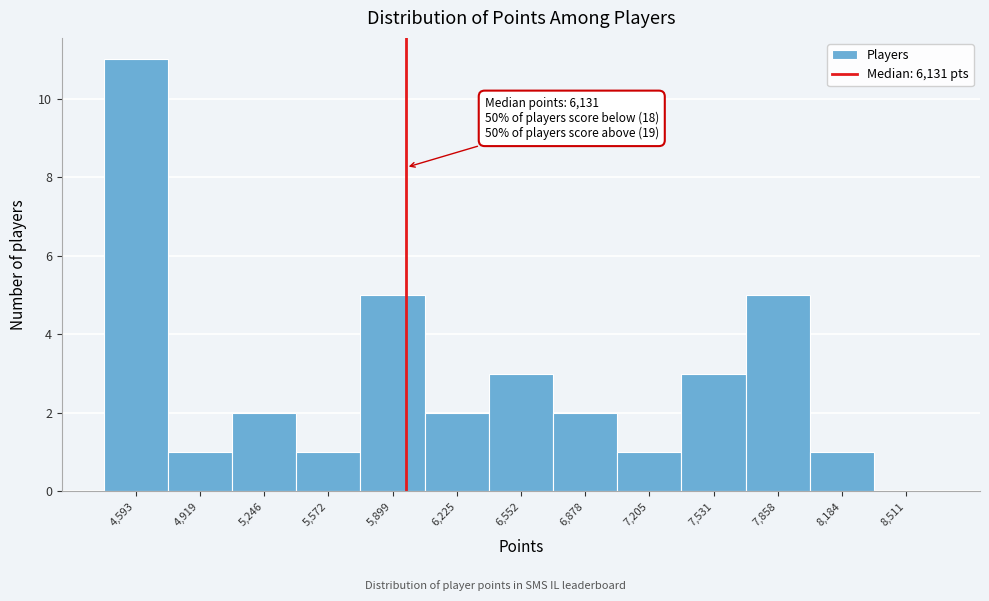

Reading right to left, transcribe all the data shown in this chart.

8,511=0	8,184=1	7,858=5	7,531=3	7,205=1	6,878=2	6,552=3	6,225=2	5,899=5	5,572=1	5,246=2	4,919=1	4,593=11